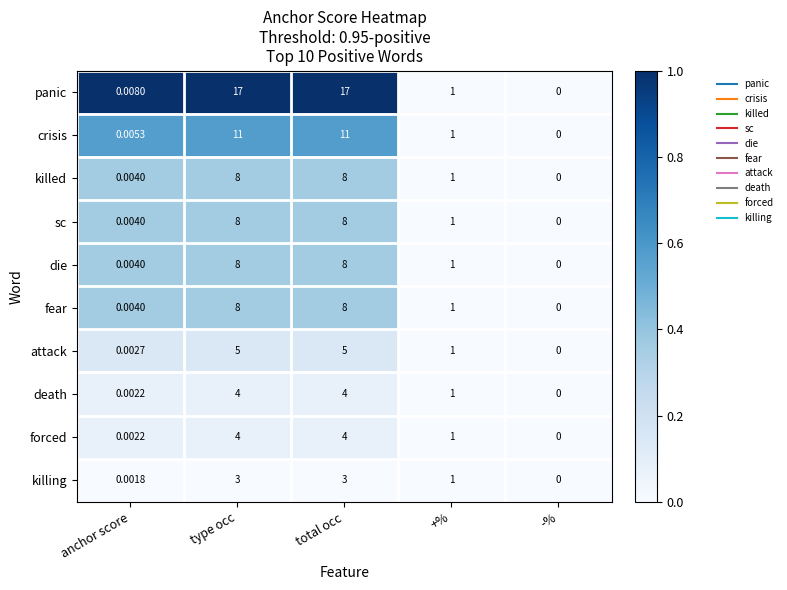

Between anchor score and +%, which series saw the biggest shift?

killing